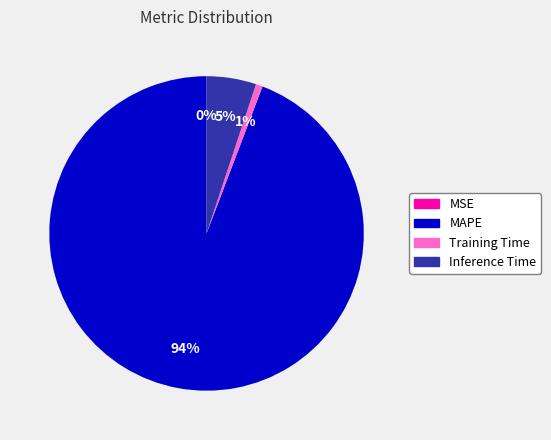

Between MAPE and Training Time, which is larger?

MAPE